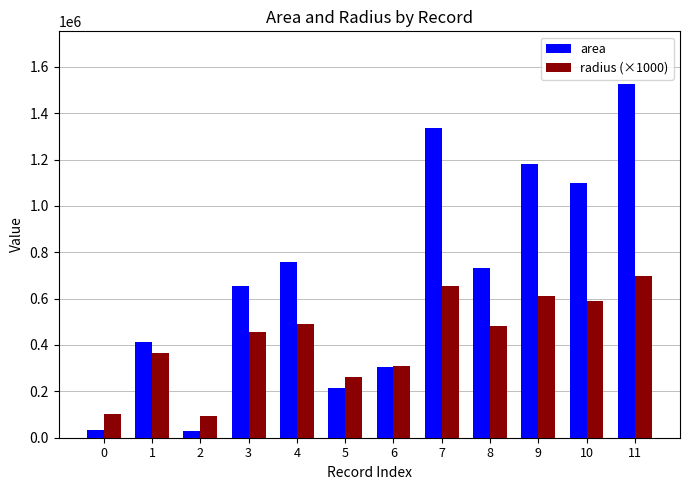

Is it true that radius (×1000) equals 455738.1 at 3?

True